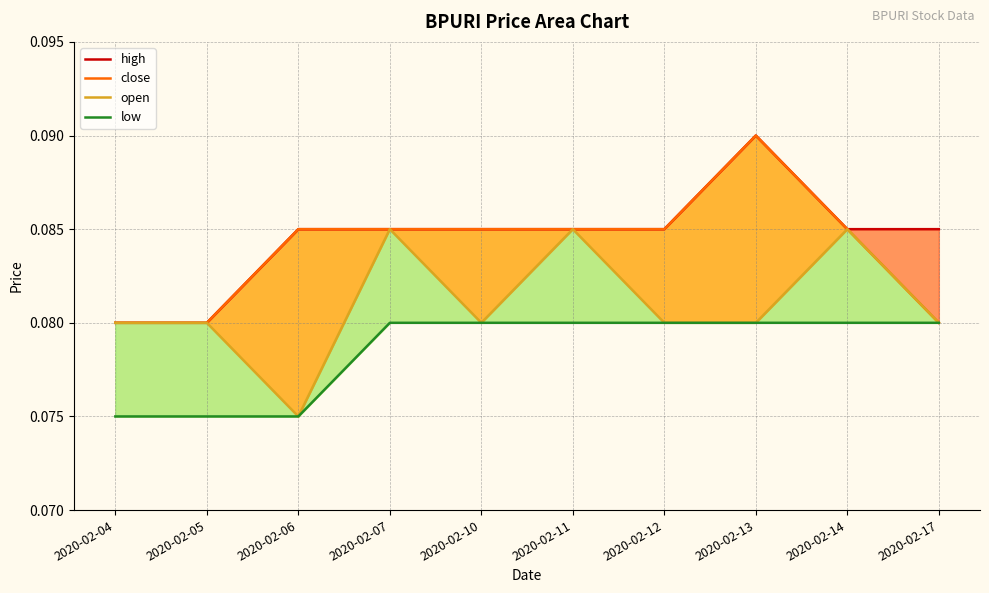

Reading left to right, what are all the values shown in this chart?

high: 0.1	0.1	0.1	0.1	0.1	0.1	0.1	0.1	0.1	0.1
close: 0.1	0.1	0.1	0.1	0.1	0.1	0.1	0.1	0.1	0.1
open: 0.1	0.1	0.1	0.1	0.1	0.1	0.1	0.1	0.1	0.1
low: 0.1	0.1	0.1	0.1	0.1	0.1	0.1	0.1	0.1	0.1